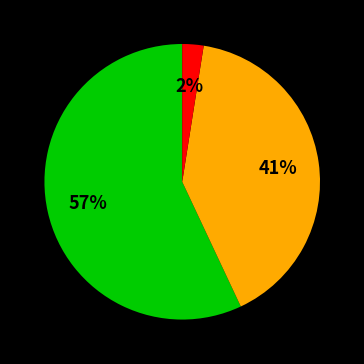

Is there a majority slice in this chart?

Yes